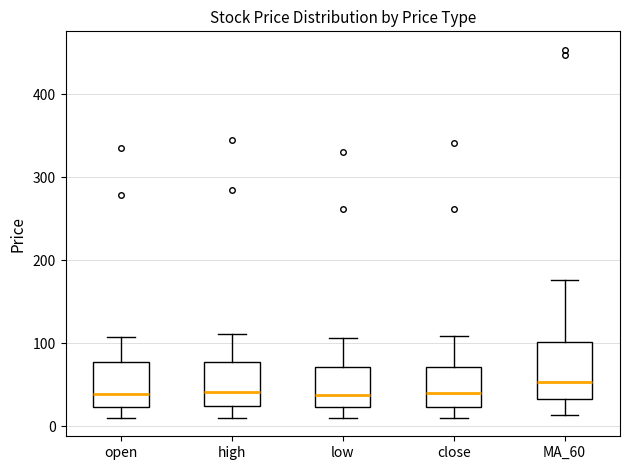

Comparing the boxes themselves (not the whiskers), which one is the tallest?

MA_60